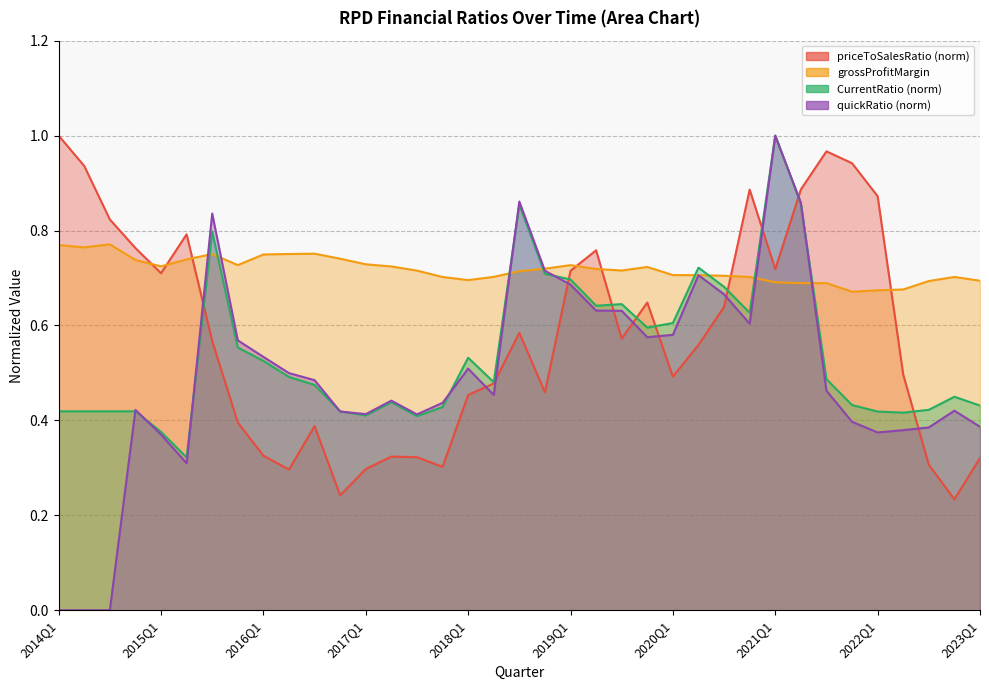

What position from the right is 2014Q2?

36